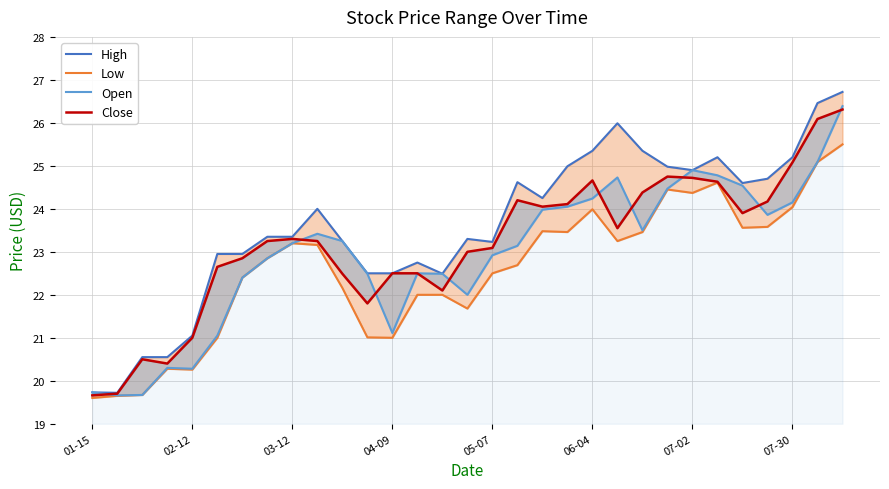

True or false: Close and Low intersect in this chart.

False